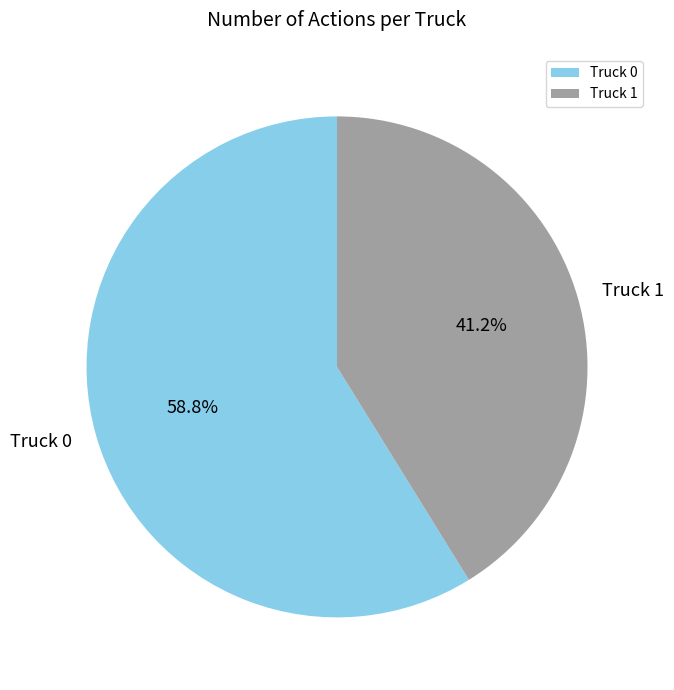

To the nearest percent, what is the combined percentage of Truck 0 and Truck 1?

100%